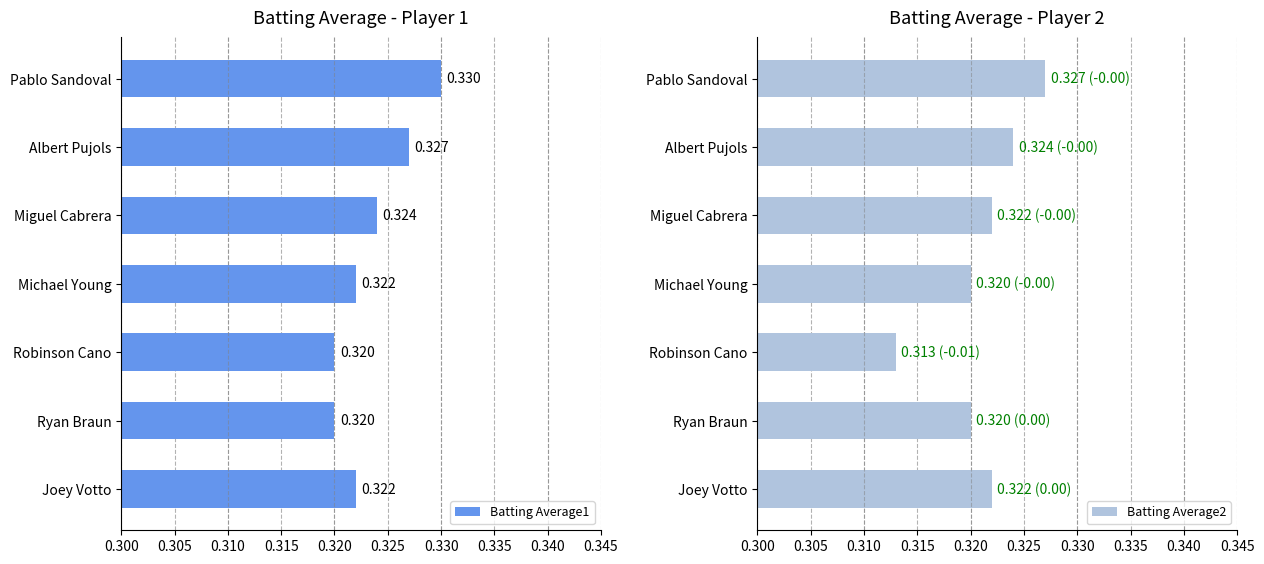

The value of Batting Average1 at Miguel Cabrera is 0.2. True or false?

False